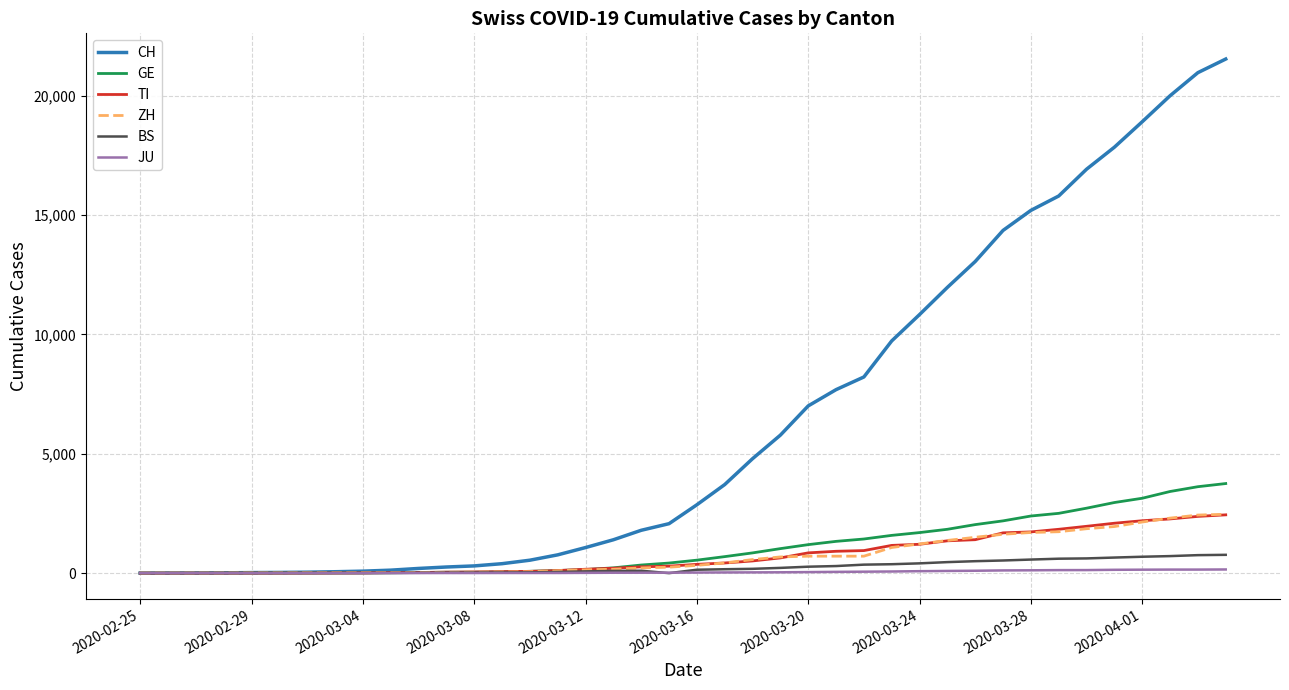

Which series has the largest range (max minus min)?

CH